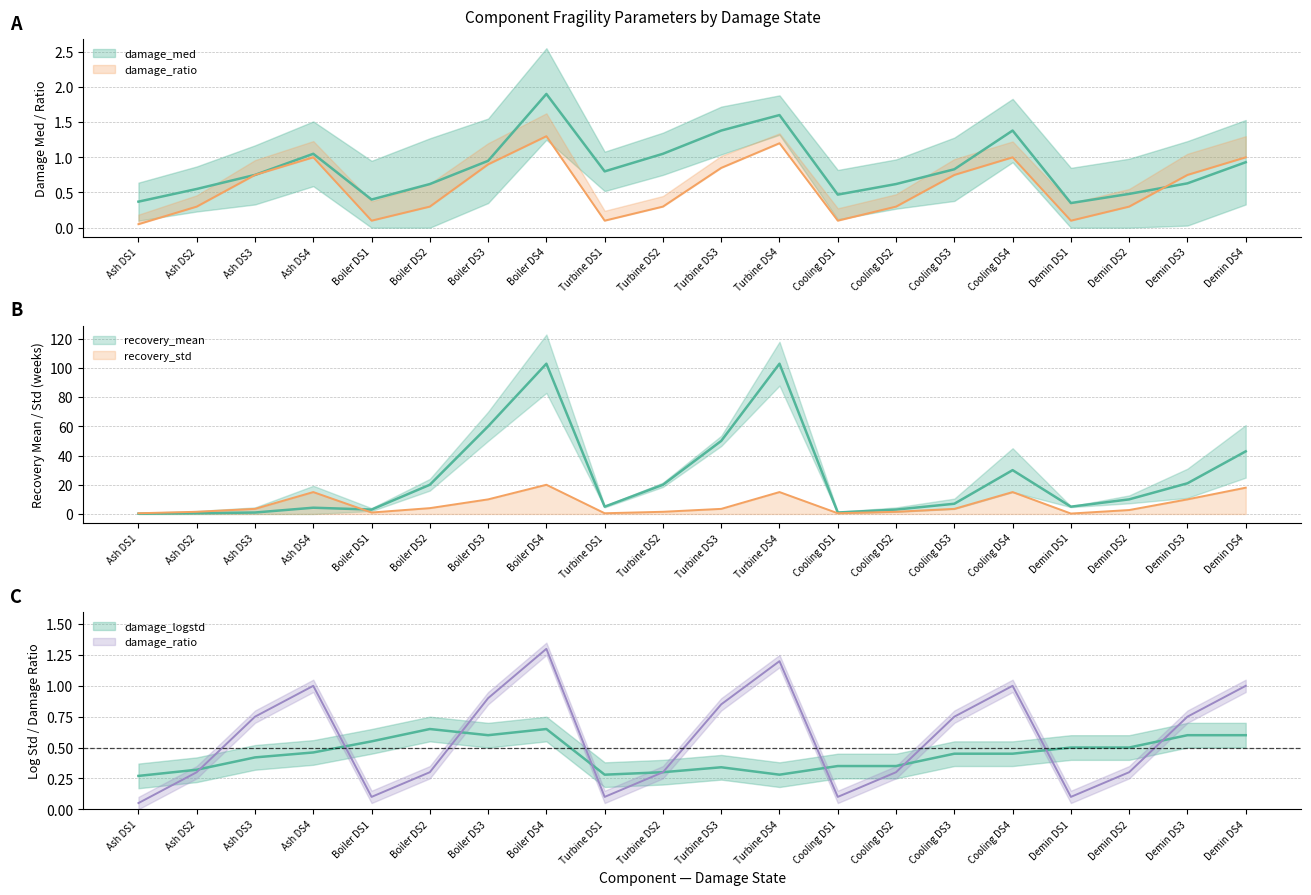

Where is the first local maximum for damage_ratio?

Ash DS4